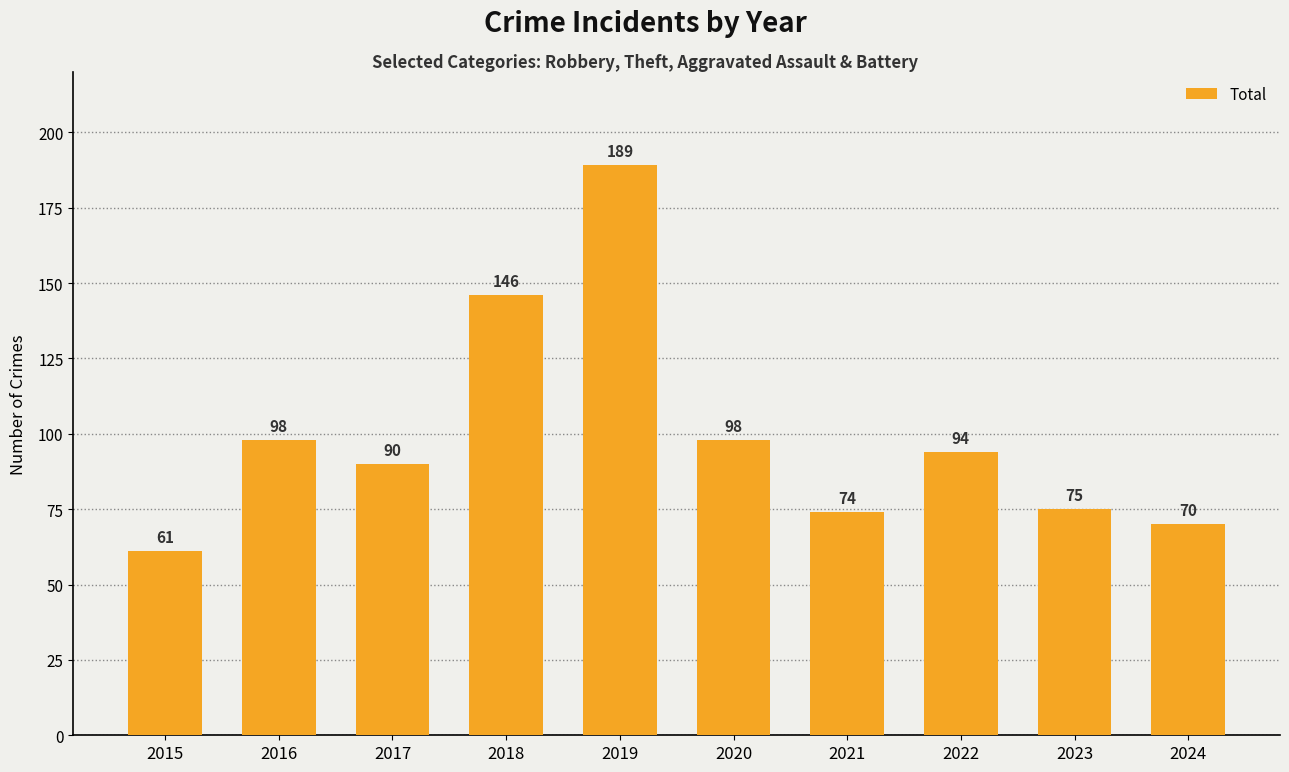

What is the average value?

100